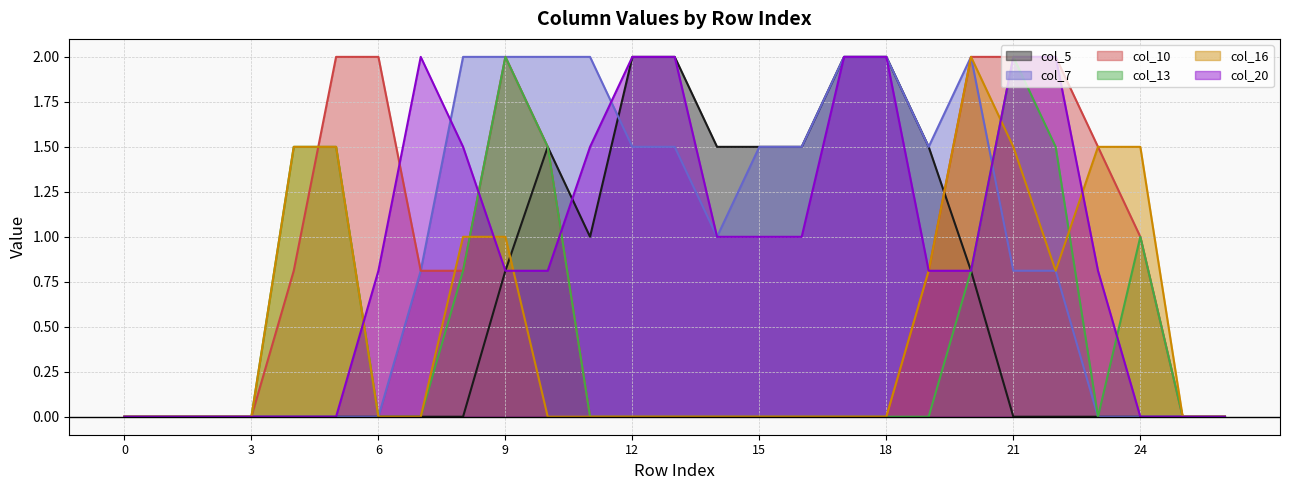

How many interior local peaks does the col_7 series have?

1